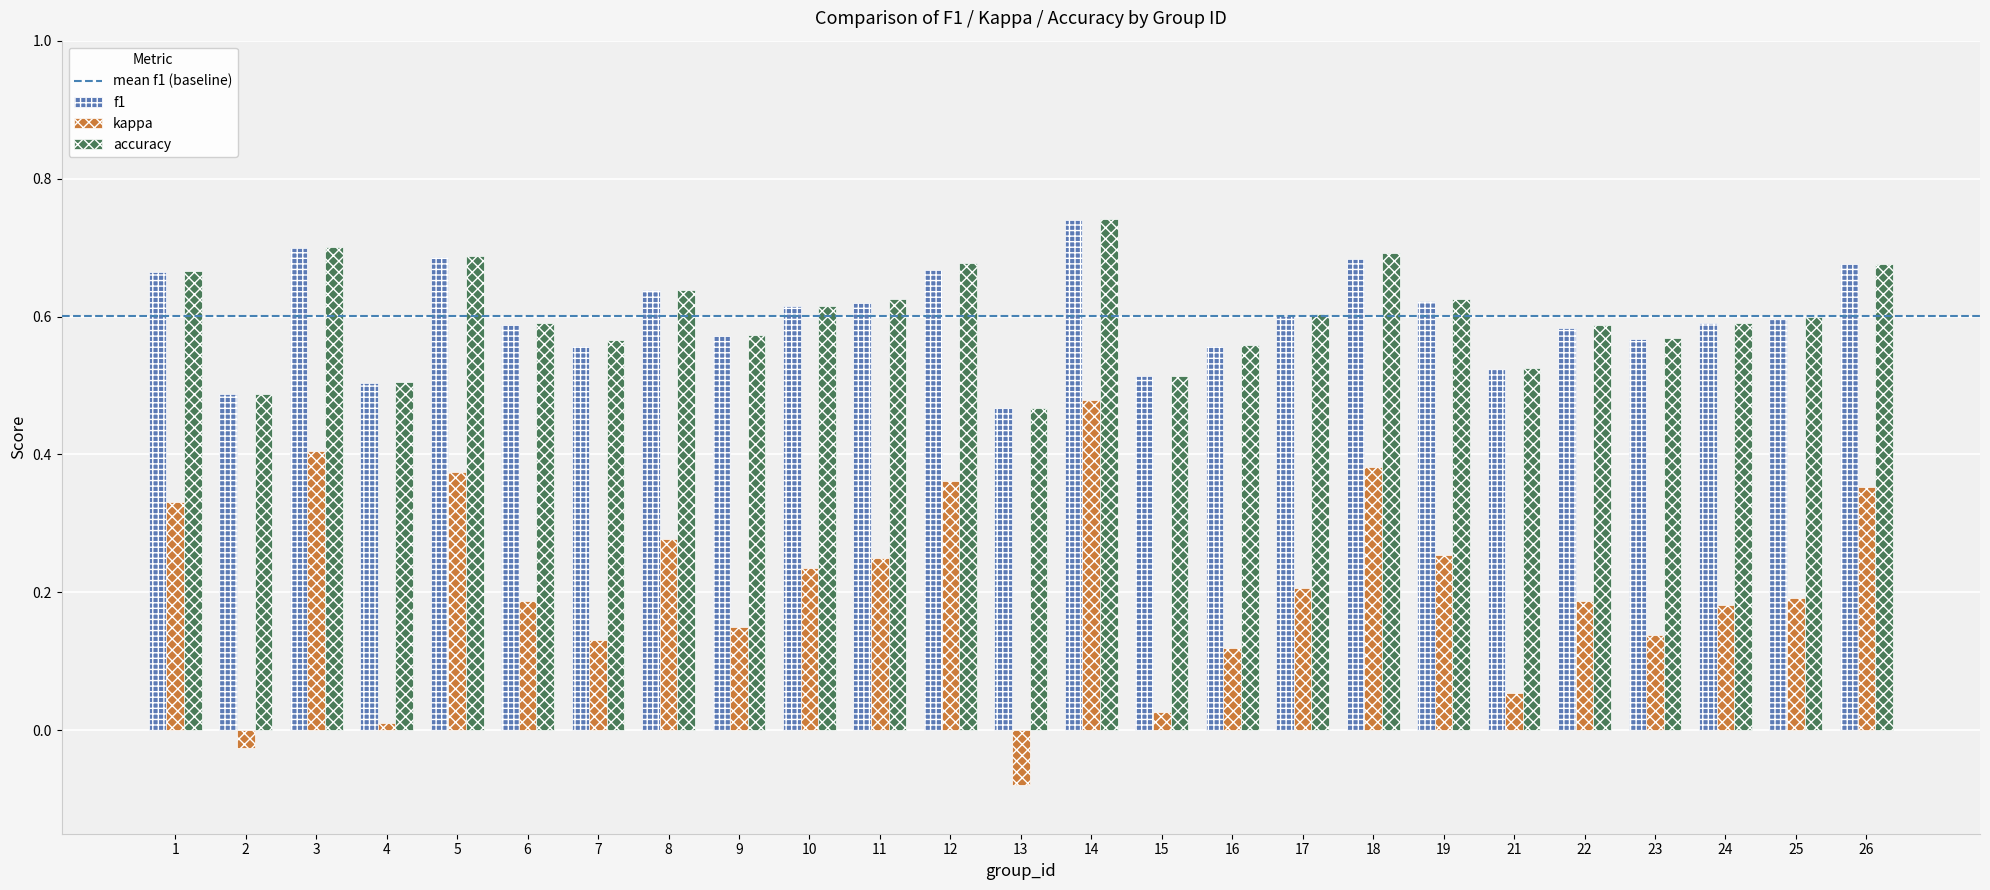

Are the bars horizontal?

No